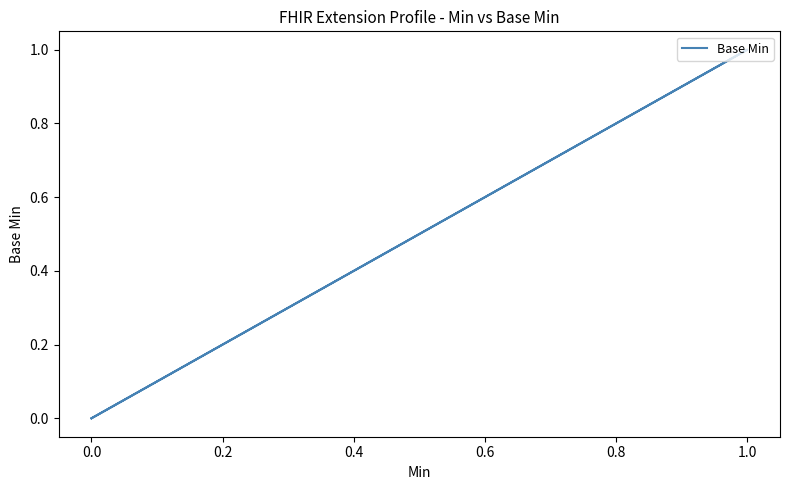

How many distinct data groups are displayed?

1